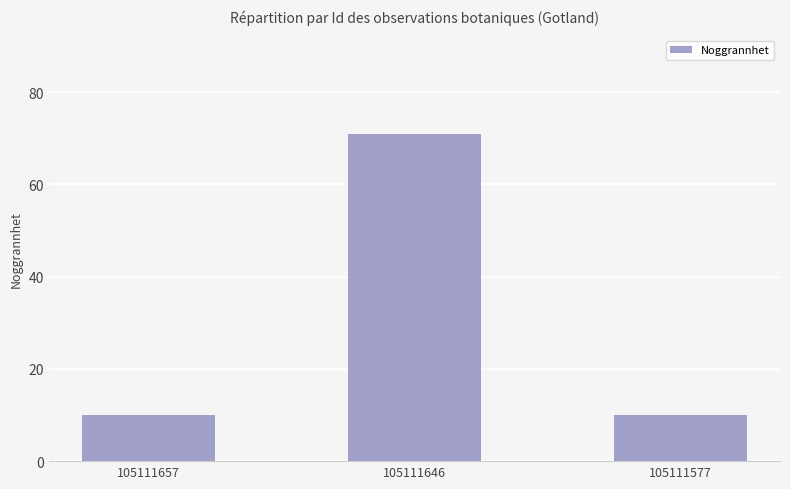

Count the values in the range 10 to 71.

3